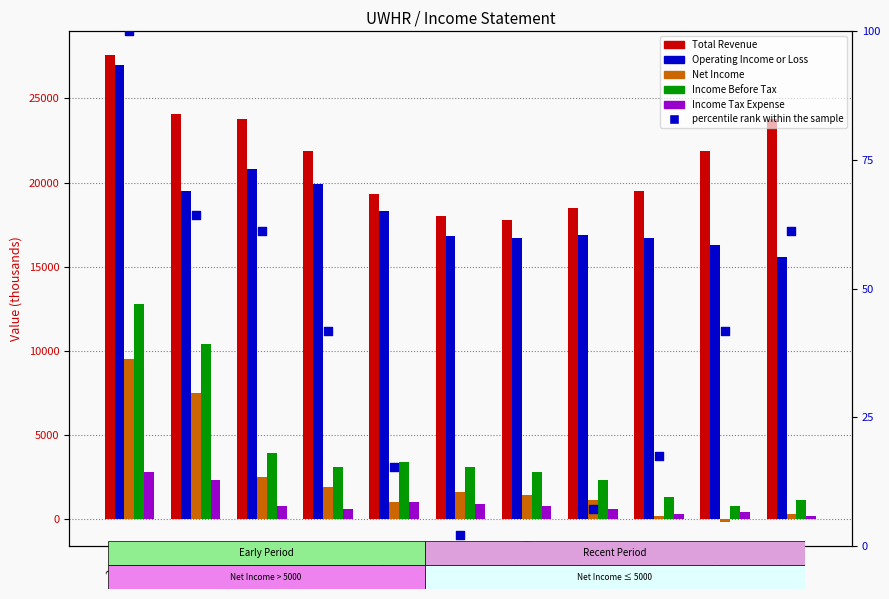

Which series contains the lowest Y value?

Net Income